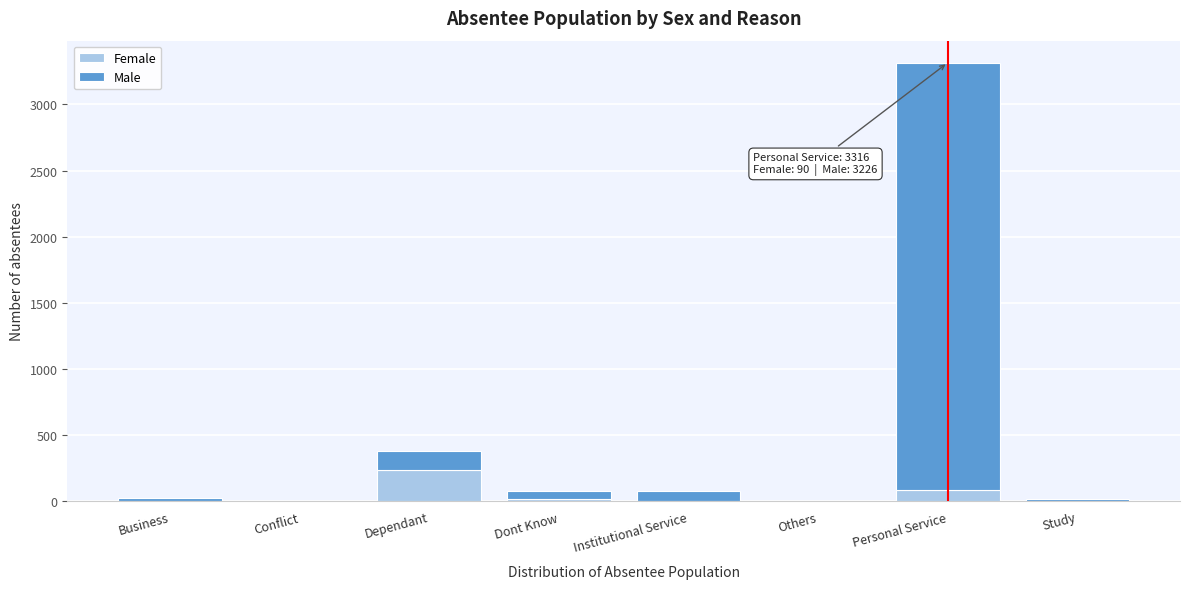

Read the Female value at Dependant.

238